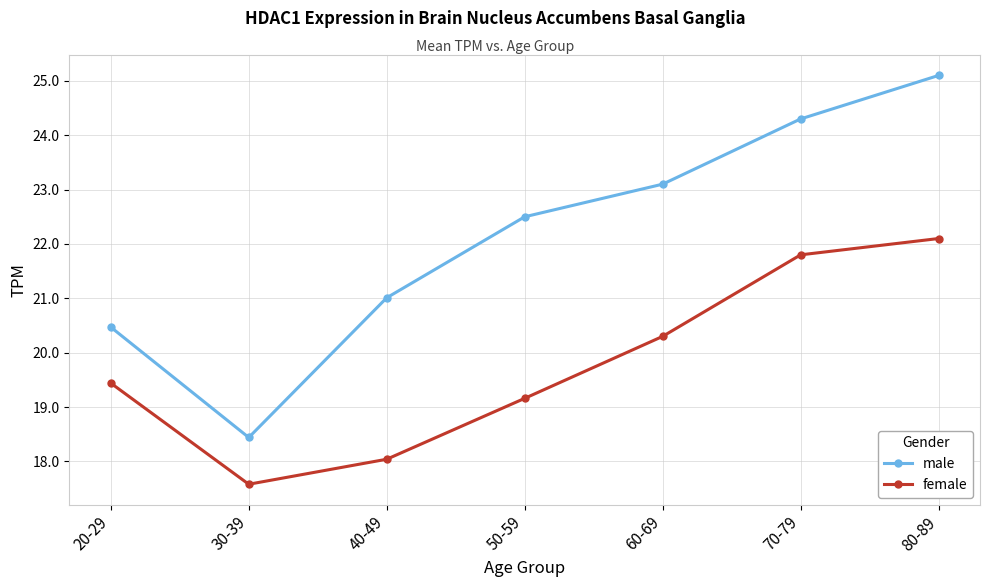

True or false: male has more than 0 interior local peaks.

False